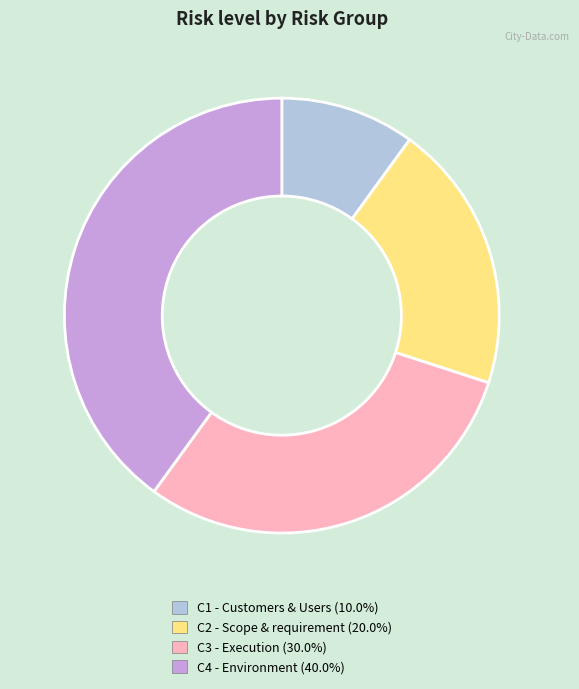

Combined, do C1 - Customers & Users and C3 - Execution account for over 50%?

No